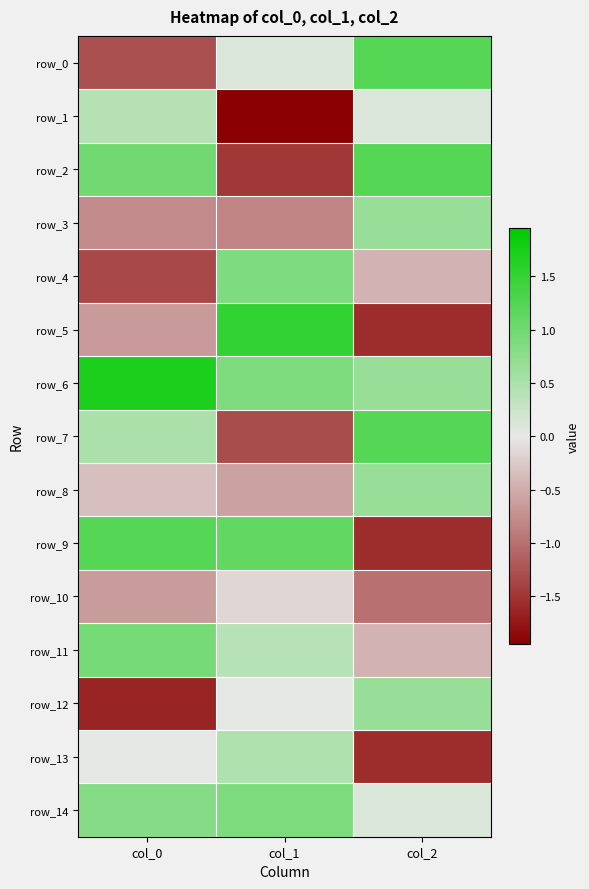

Reading right to left, what are all the values shown in this chart?

row_0: 1.2	0.1	-1.3
row_1: 0.1	-1.9	0.4
row_2: 1.2	-1.5	1.0
row_3: 0.7	-0.8	-0.8
row_4: -0.4	0.9	-1.3
row_5: -1.6	1.5	-0.7
row_6: 0.7	0.9	1.7
row_7: 1.2	-1.3	0.5
row_8: 0.7	-0.6	-0.3
row_9: -1.6	1.1	1.2
row_10: -1.0	-0.2	-0.6
row_11: -0.4	0.4	0.9
row_12: 0.7	0.0	-1.6
row_13: -1.6	0.5	0.0
row_14: 0.1	0.9	0.8